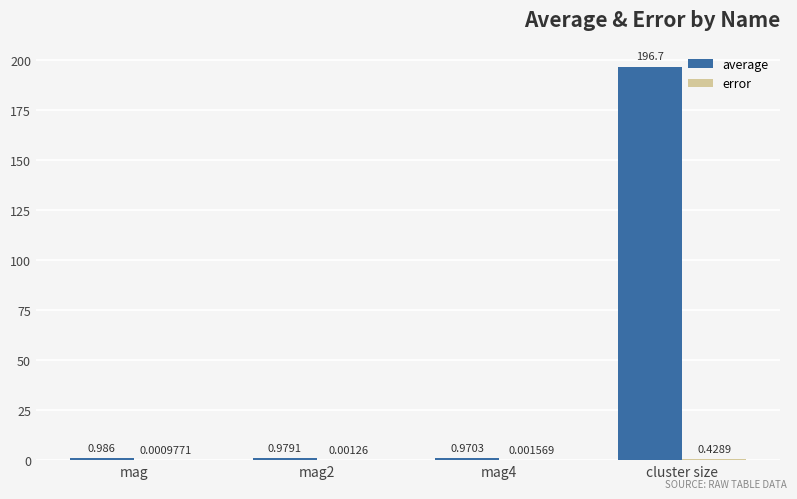

At which category is the sum across all series the highest?

cluster size